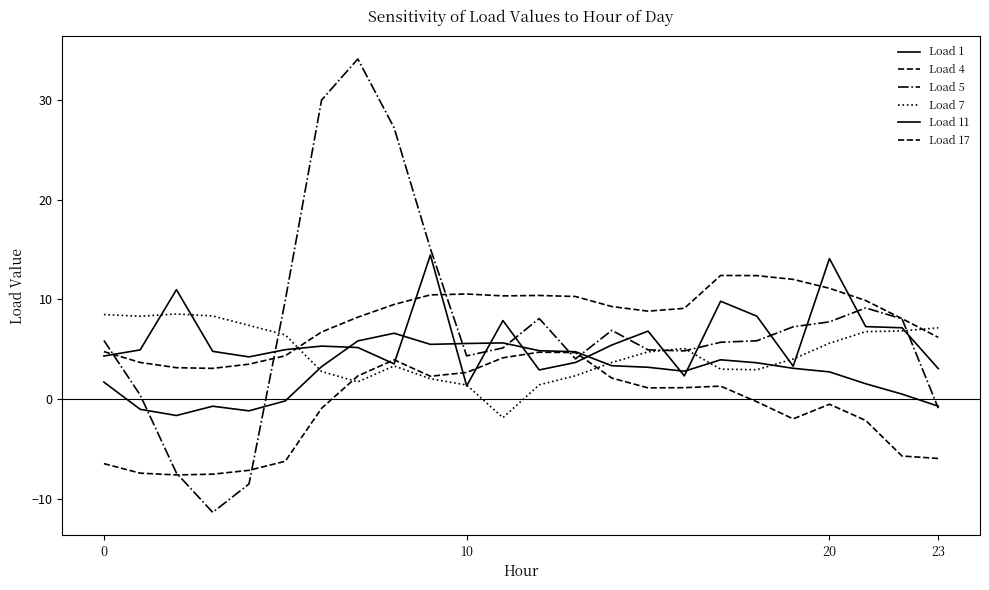

Does the chart have visible grid lines?

No